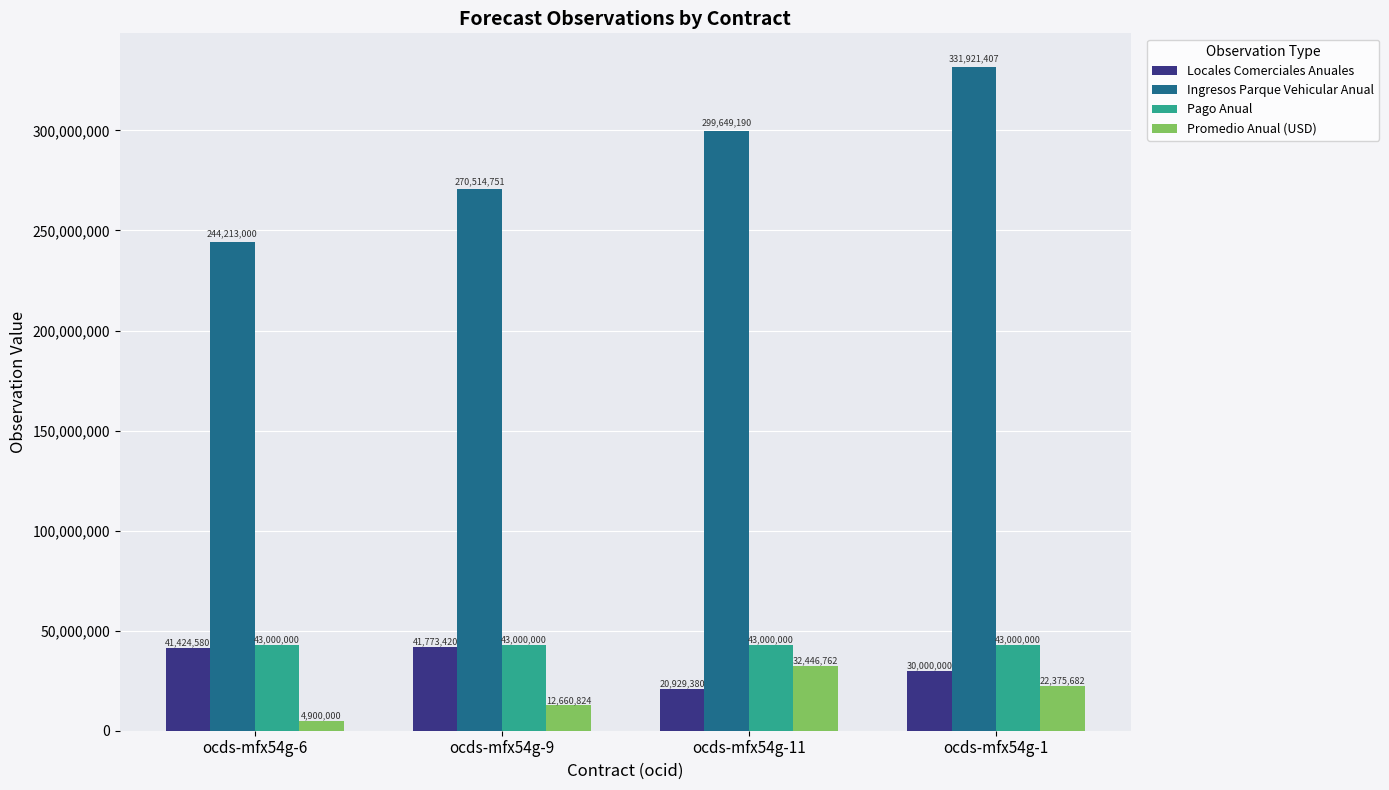

The Pago Anual series shows 43000000 at ocds-mfx54g-6. True or false?

True